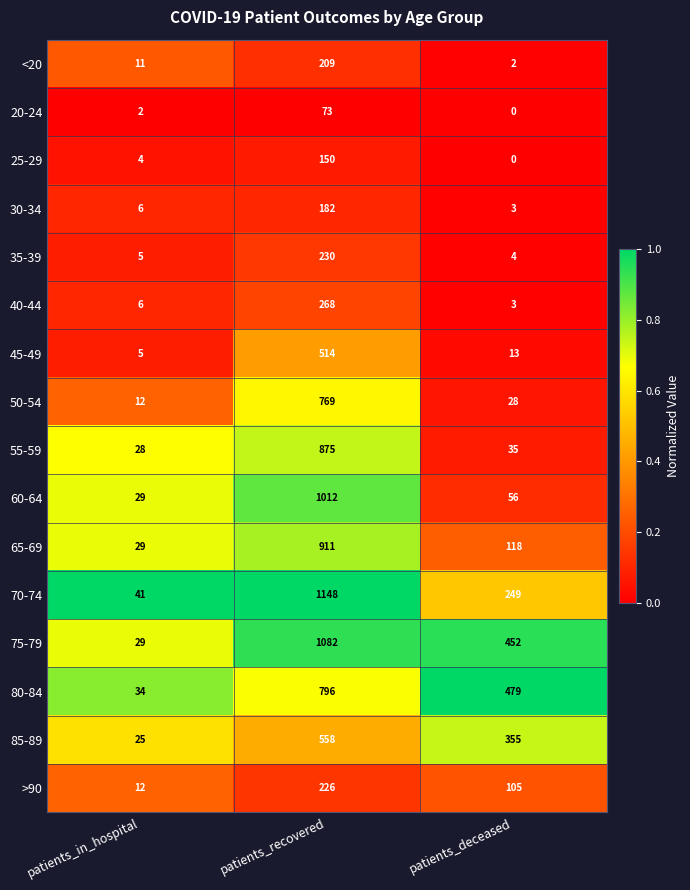

Which series has the largest range (max minus min)?

70-74